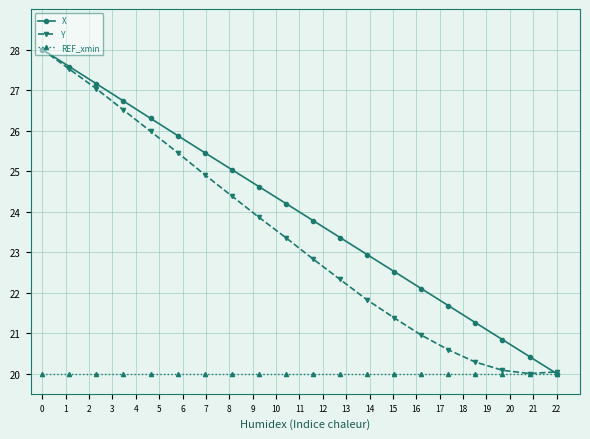

At how many categories does at least one series exceed 23?

12